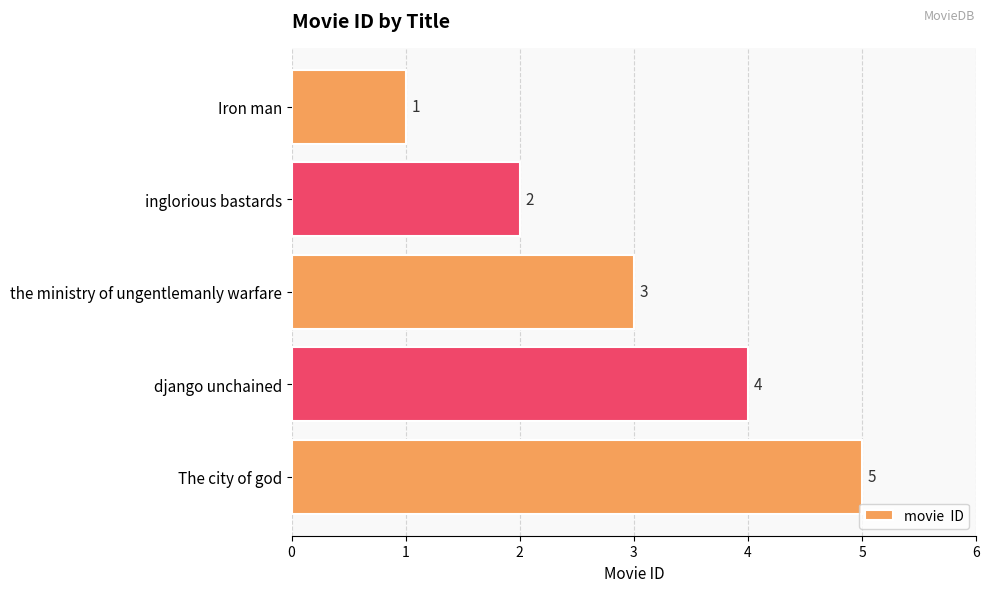

At which category does the chart reach its peak across all series?

The city of god